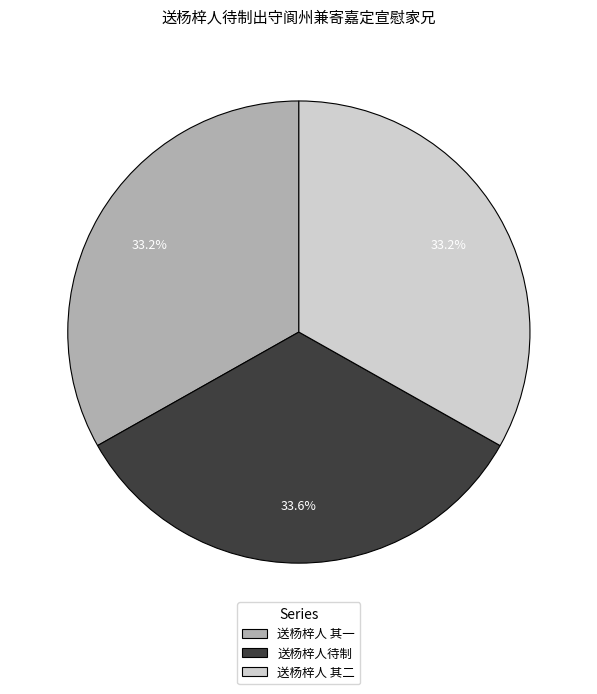

To the nearest percent, what is the average slice percentage?

33%